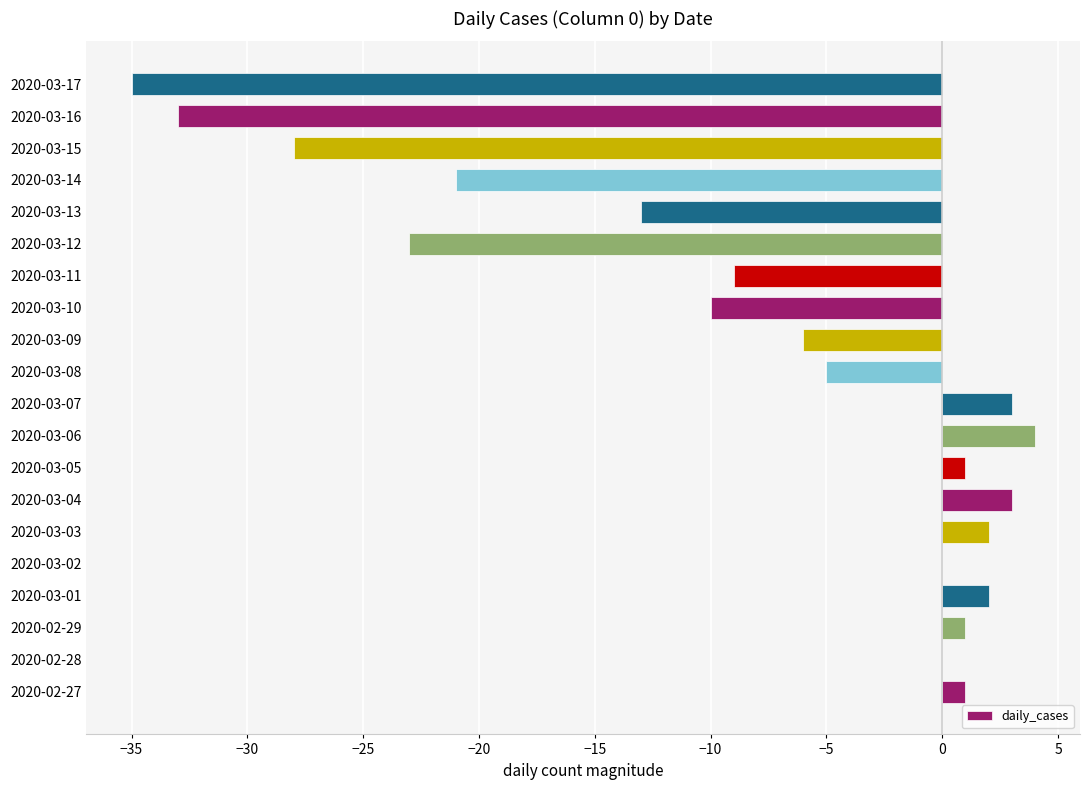

At which label is the value closest to -15?

2020-03-13